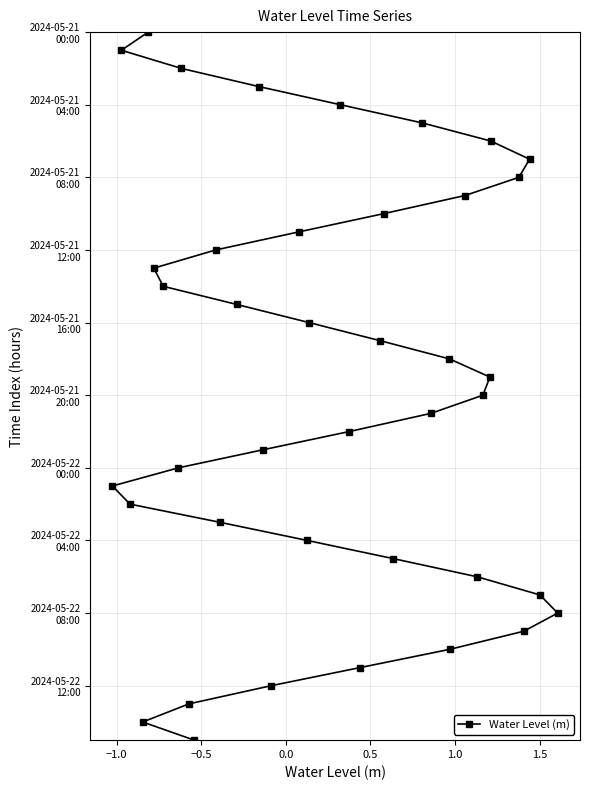

Does the chart have visible grid lines?

Yes